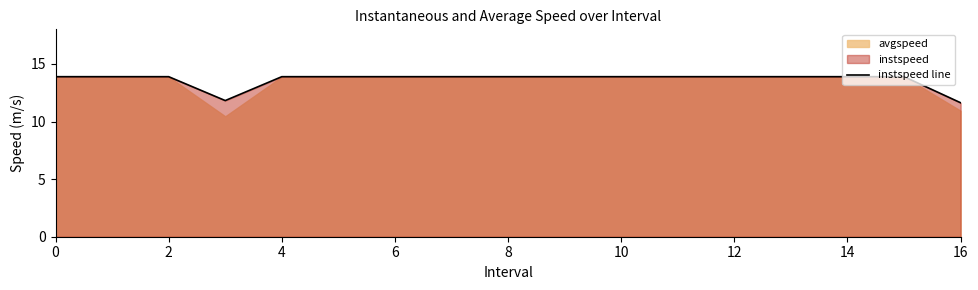

What value does the data have at 9?

13.9